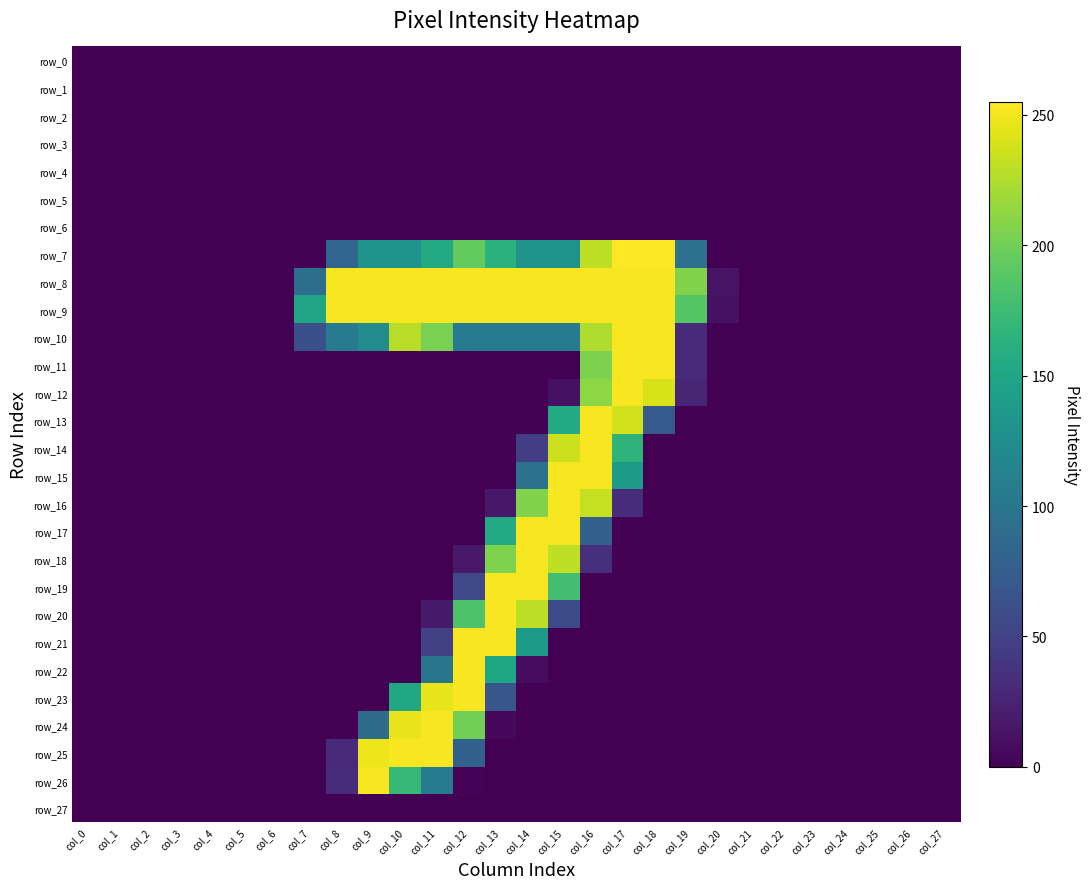

List the series in order of their peak value, highest first.

row_7, row_8, row_9, row_10, row_11, row_12, row_13, row_14, row_15, row_16, row_17, row_18, row_19, row_20, row_21, row_22, row_23, row_24, row_25, row_26, row_0, row_1, row_2, row_3, row_4, row_5, row_6, row_27